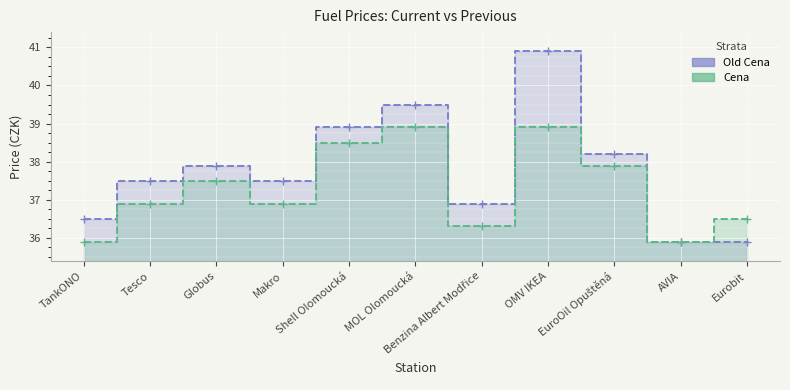

The Old Cena series shows 40.9 at OMV IKEA. True or false?

True